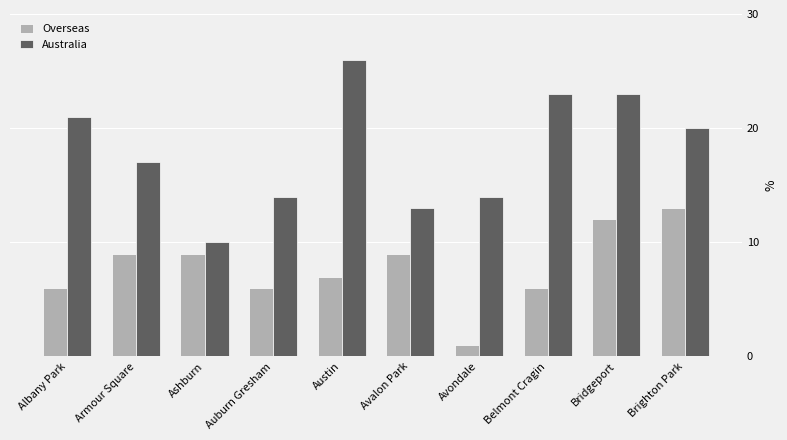

At which label does Overseas reach its minimum?

Avondale